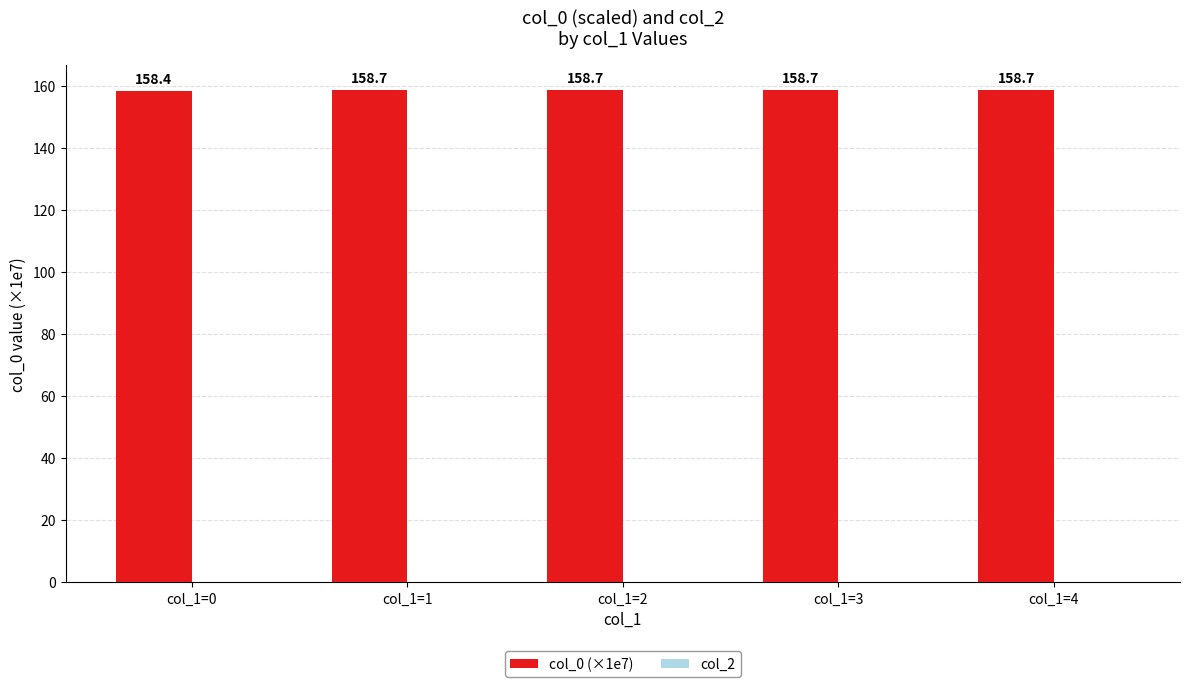

What is the difference between the values at col_1=0 and col_1=1?

0.3